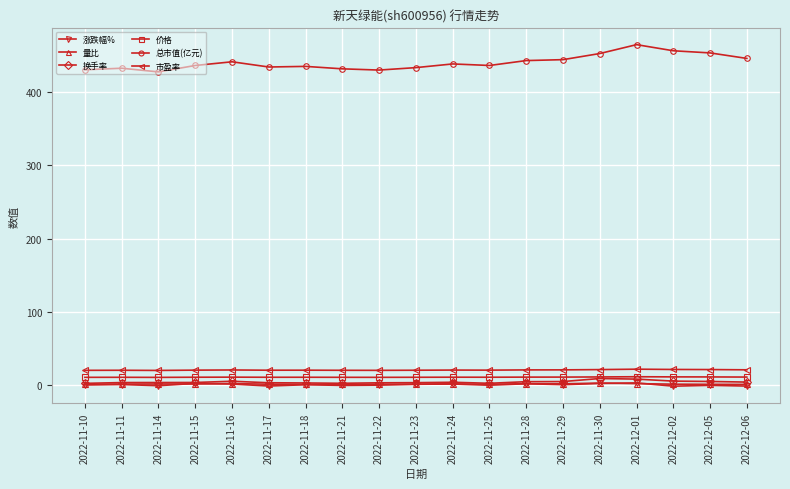

True or false: 换手率 has more than 1 points higher than both neighbors.

True